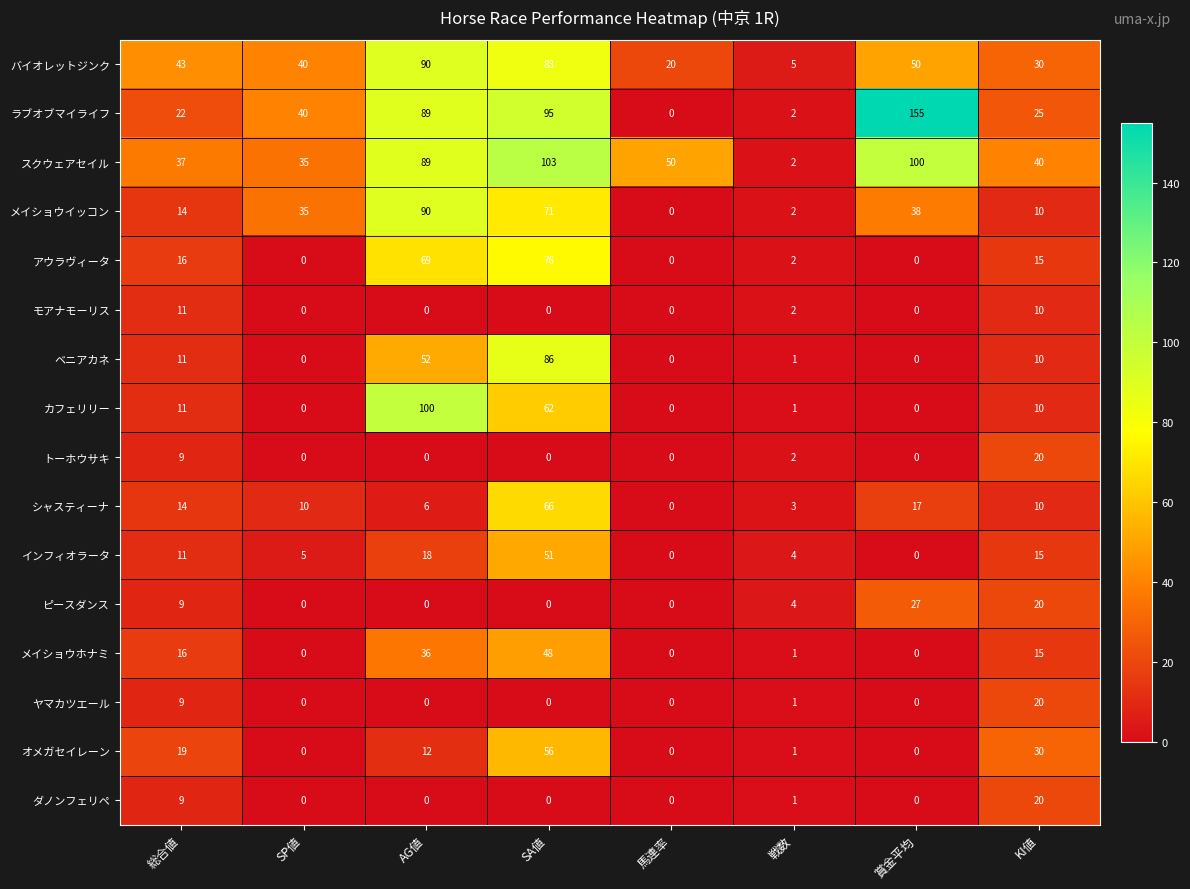

At how many categories does at least one series exceed 96?

3